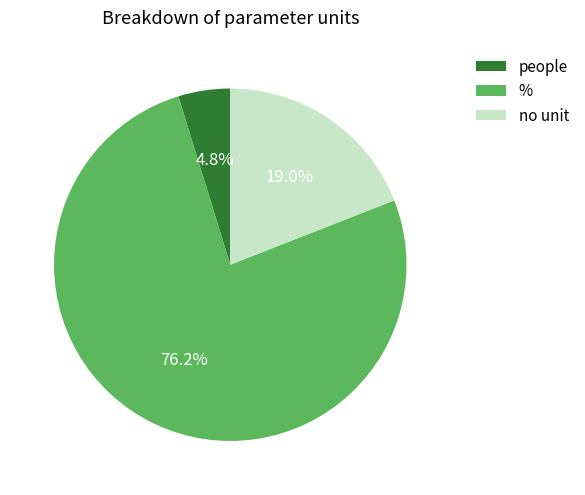

What is the smallest slice in the pie chart?

people